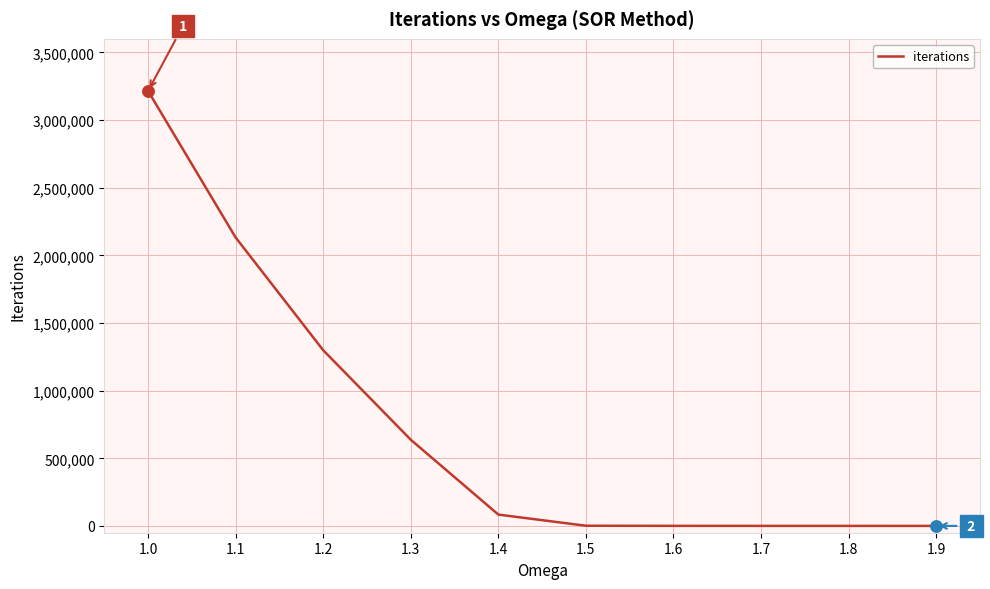

What is the ratio of the value at 1.3 to the value at 1.1?

0.3